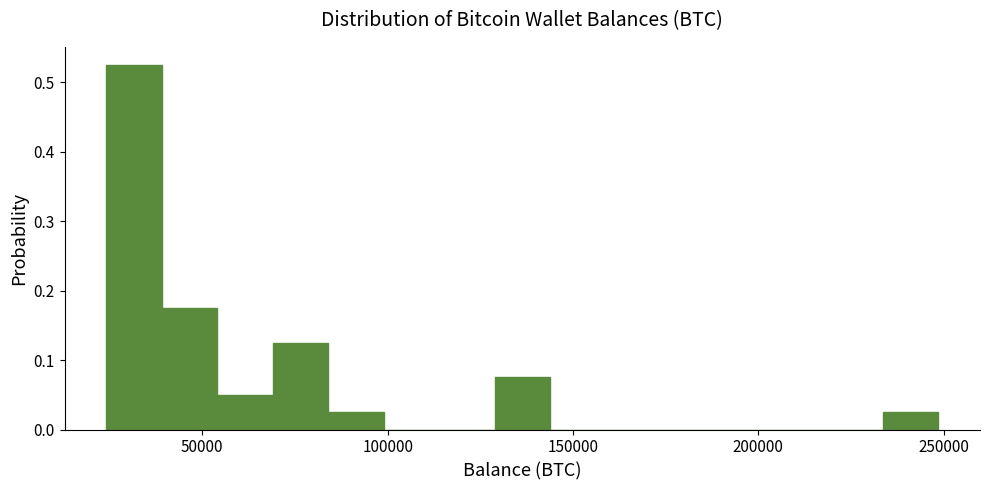

Read against the x-axis, roughly where is the centre of the tallest bar?

30000